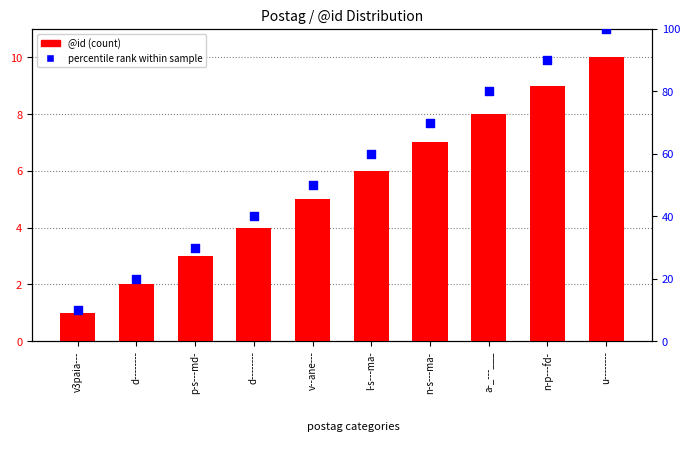

Which series has the largest Y range (max minus min)?

percentile rank within sample